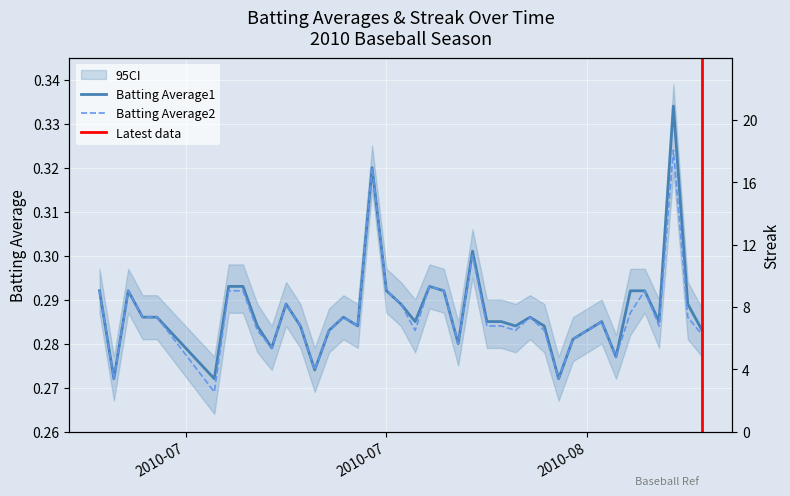

Does the chart display data point markers on the line(s)?

No